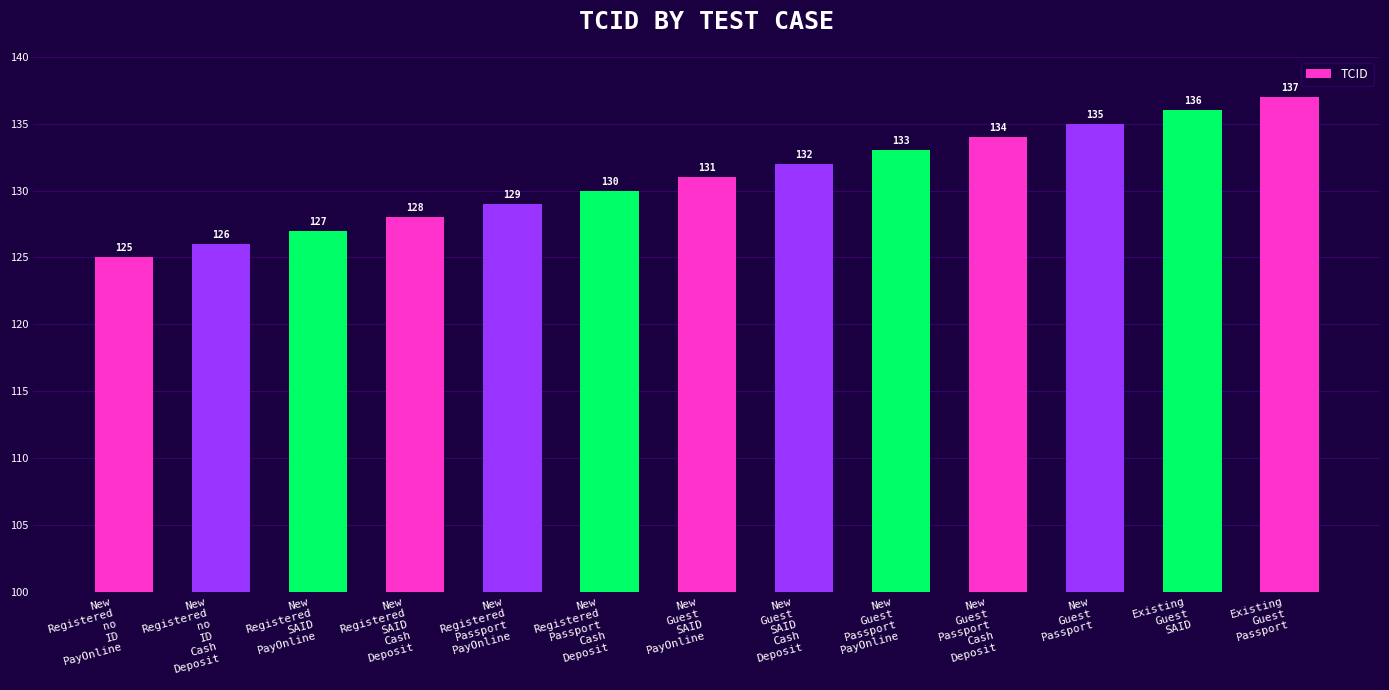

How many data points does each series have?

13